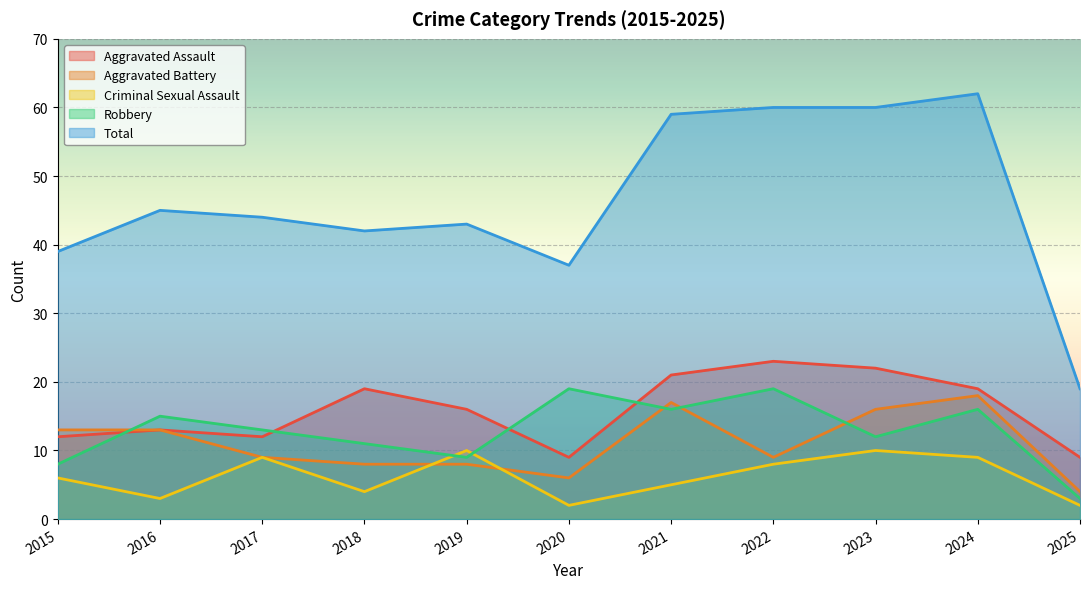

True or false: Aggravated Battery and Aggravated Assault cross at least once.

False